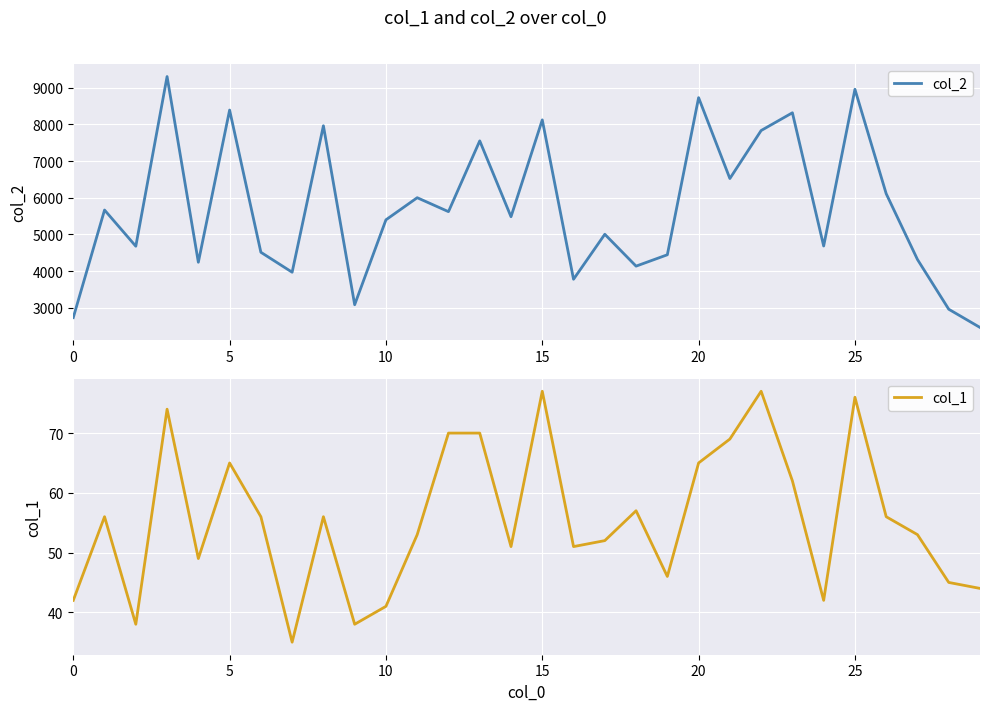

True or false: col_1 and col_2 cross at least once.

False